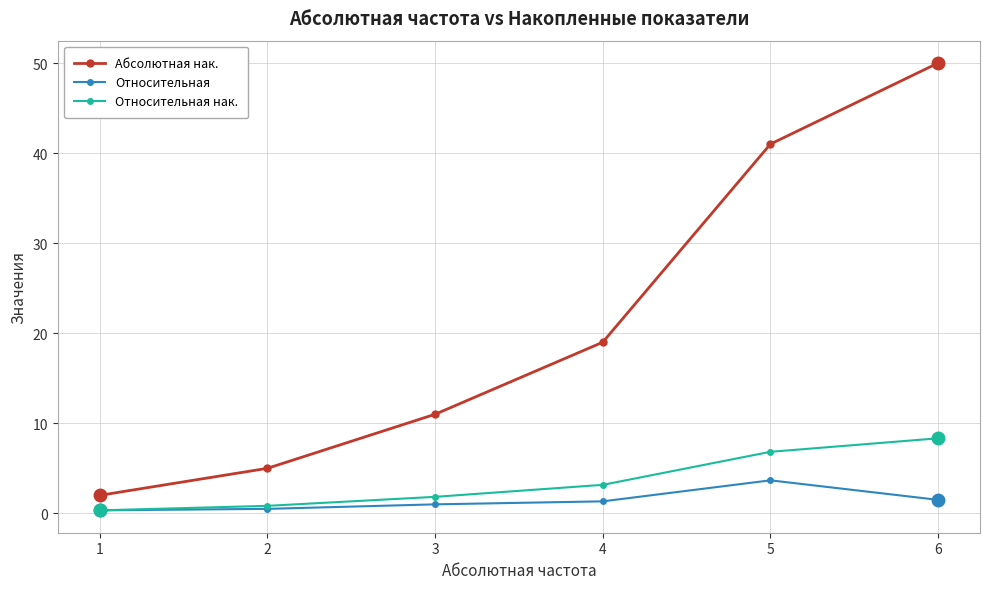

True or false: Относительная нак. has more than 0 points higher than both neighbors.

False